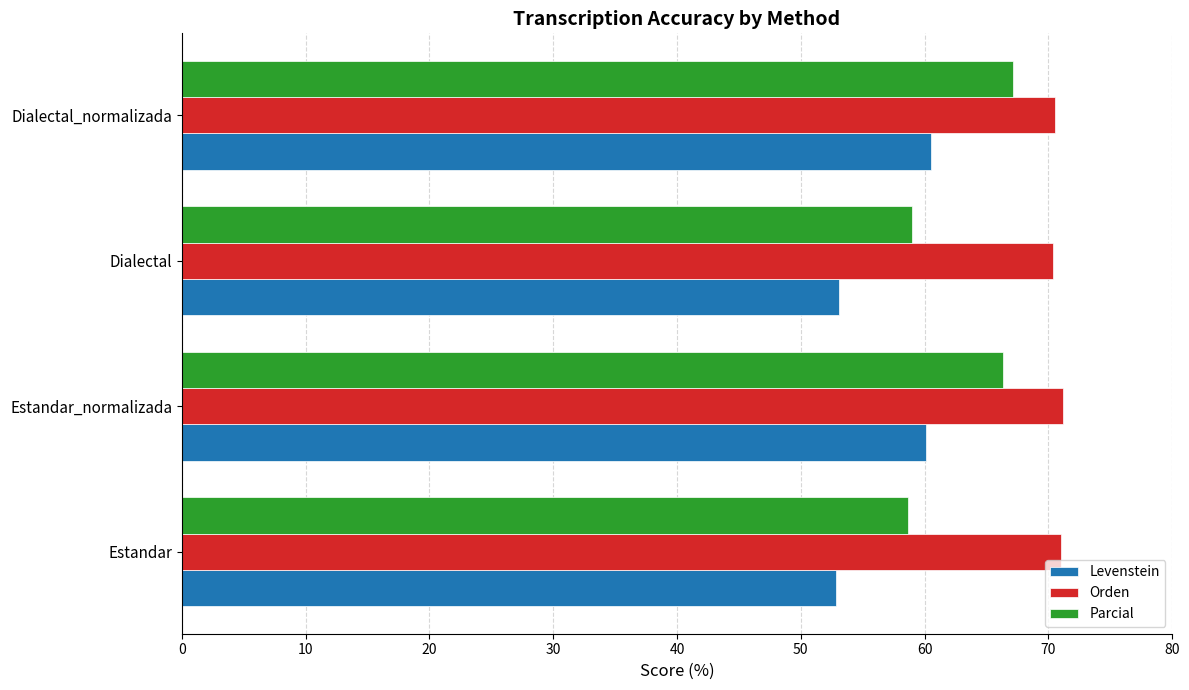

What is the difference between the maximum and second lowest values in the Levenstein series?

7.4